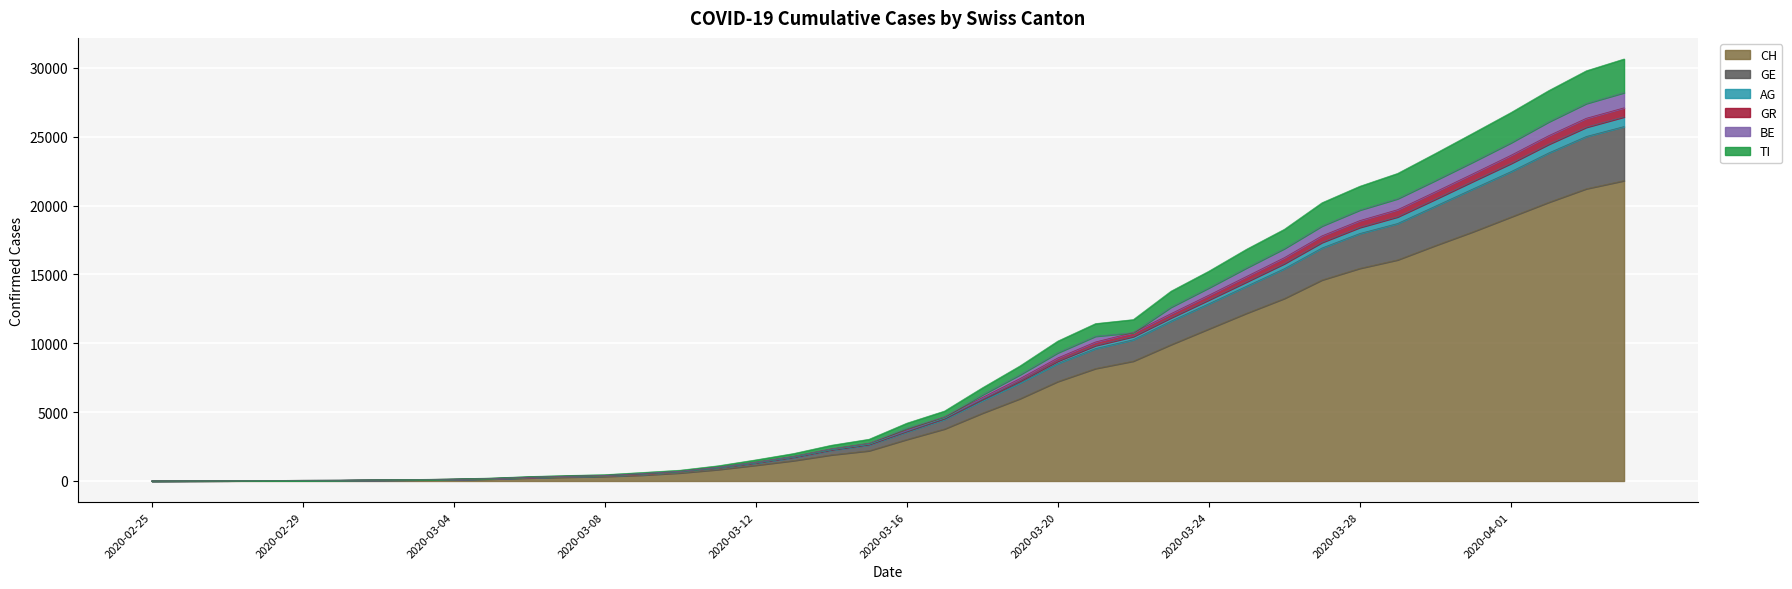

Is it true that TI equals 41 at 2020-02-28?

False